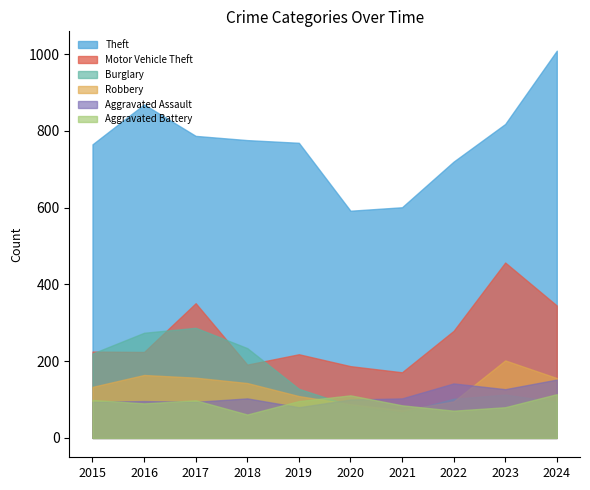

What is the value of the Aggravated Assault point at the 9th from the left?

127